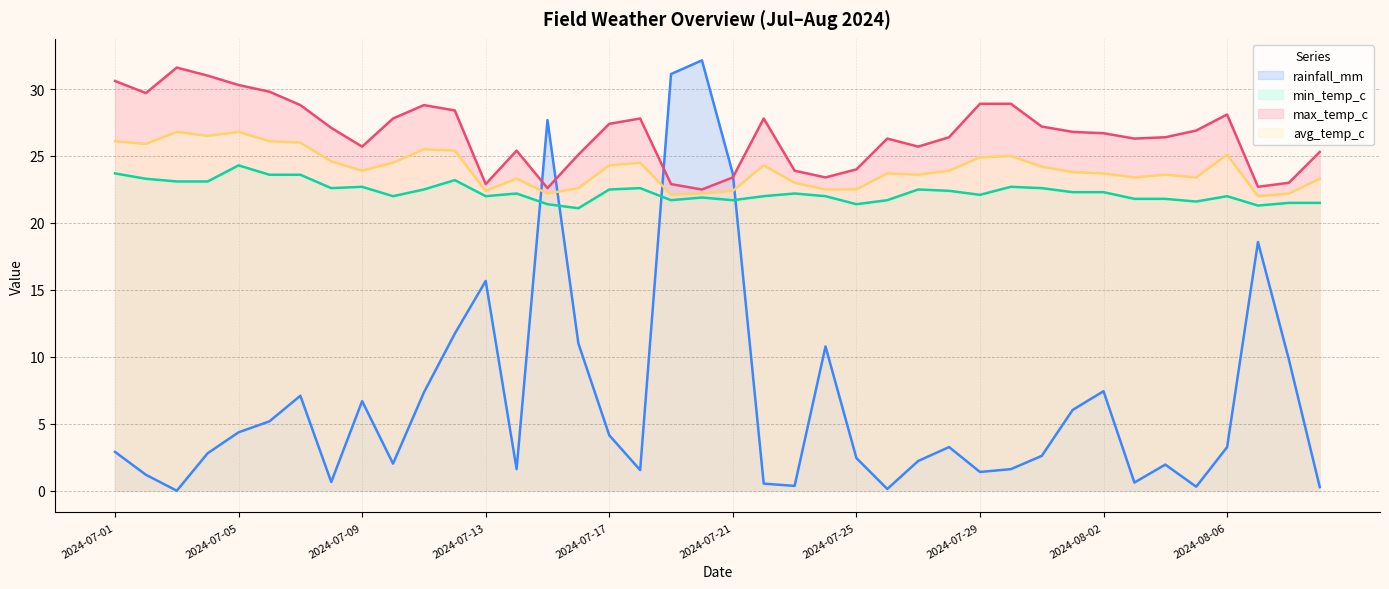

How many values in the min_temp_c series exceed 22?

22